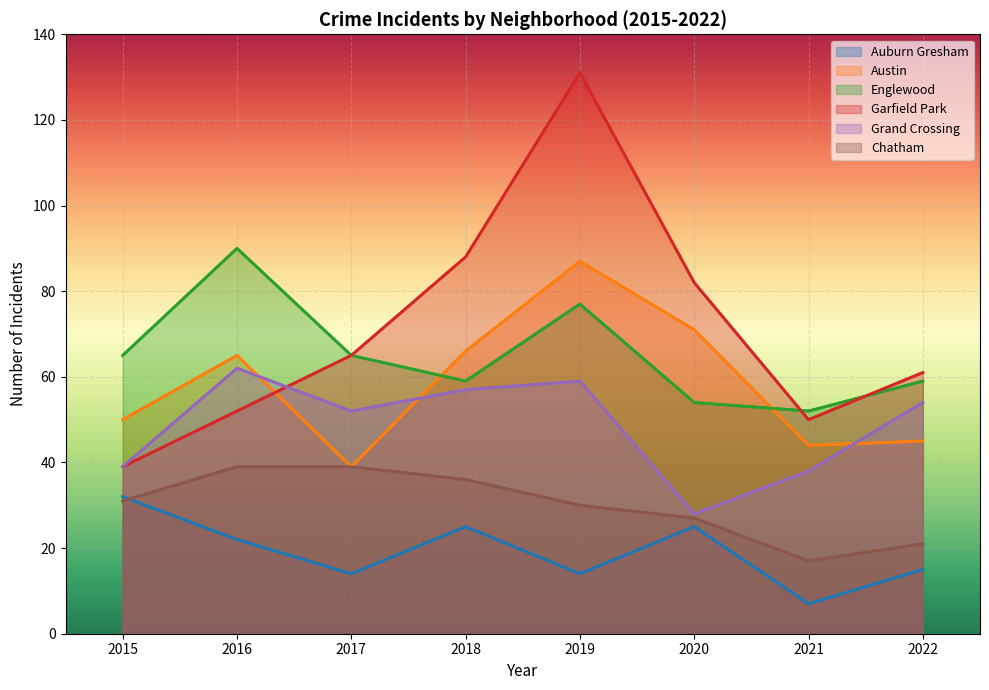

Between 2016 and 2020, which is larger?

2020